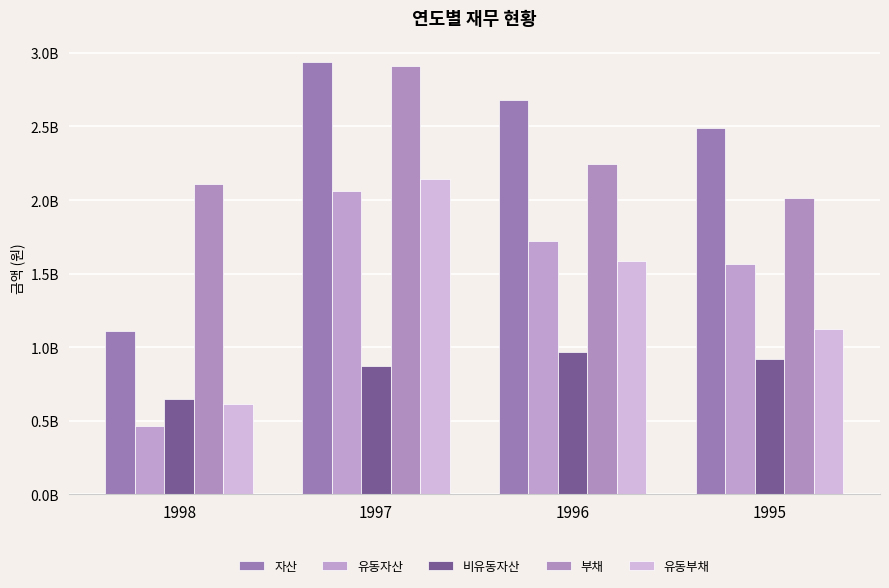

What is the lowest value of the 유동부채 series?

611745574